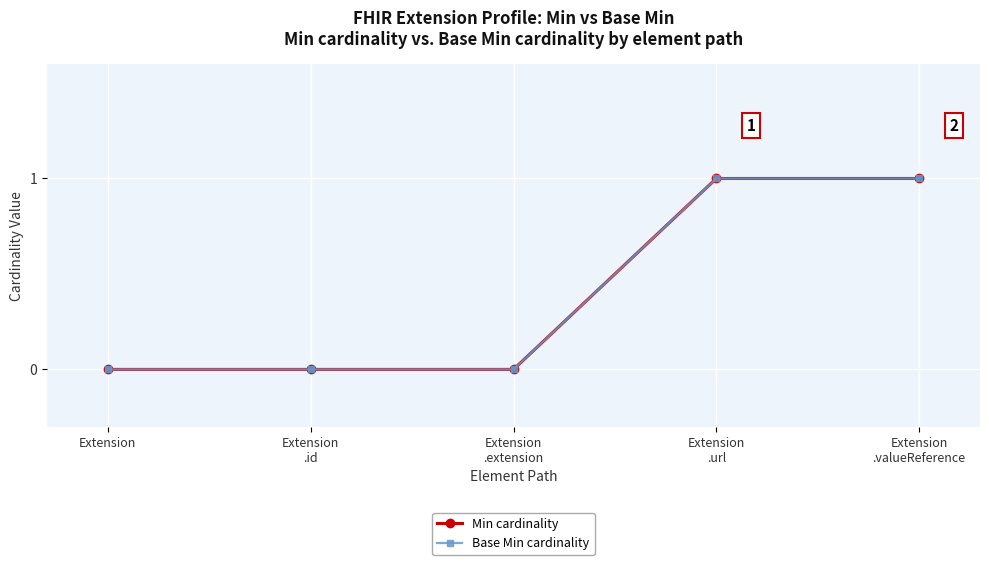

Does the chart have visible grid lines?

Yes